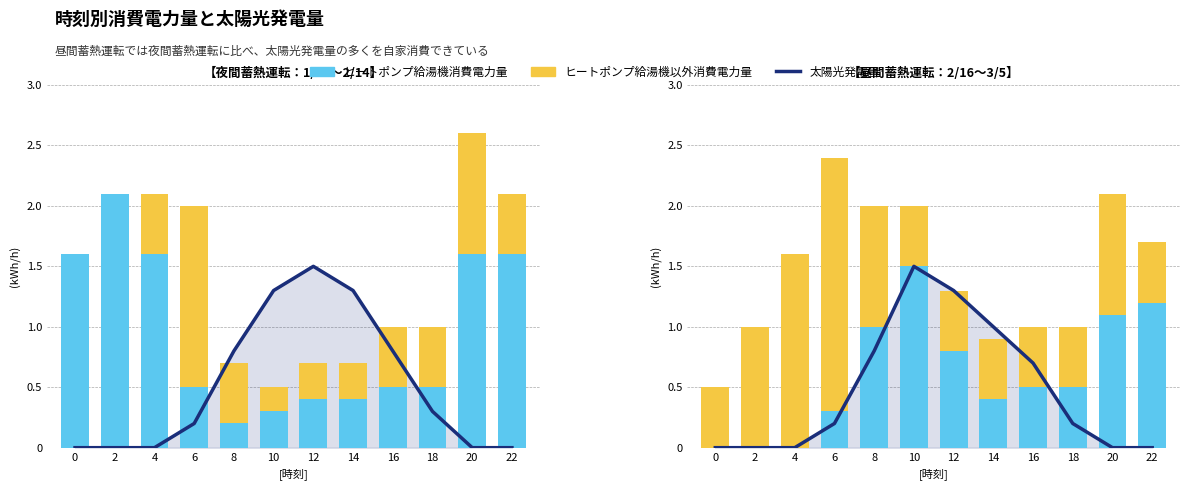

Which category has the highest value in the 太陽光発電量 series?

10